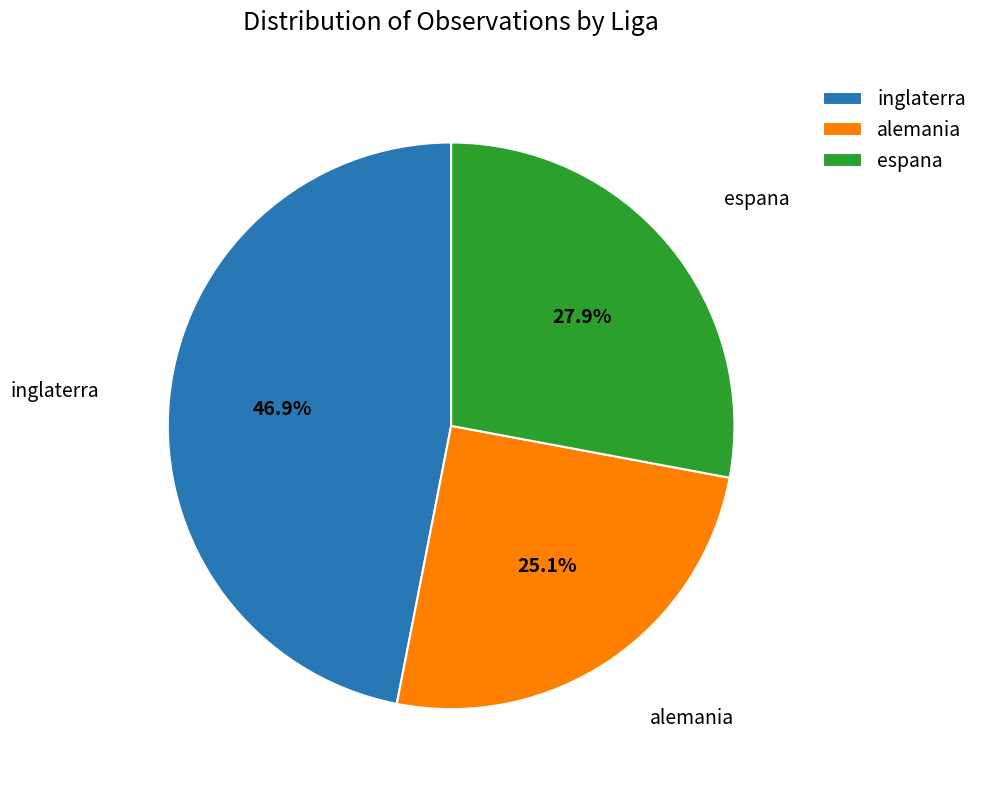

Which has a higher value, inglaterra or alemania?

inglaterra